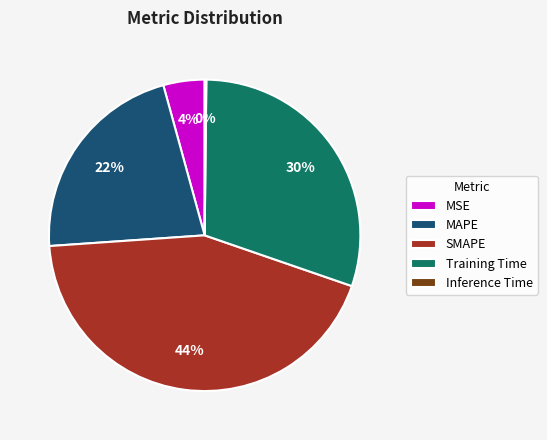

Is the sum of Training Time and MAPE greater than half?

Yes